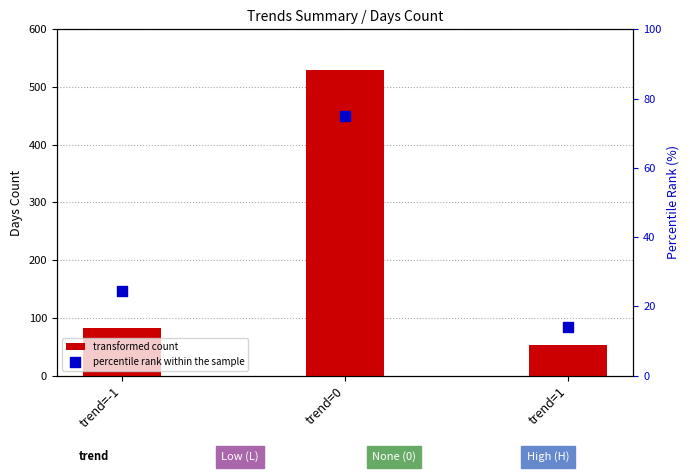

At which category is the sum across all series the highest?

trend=0